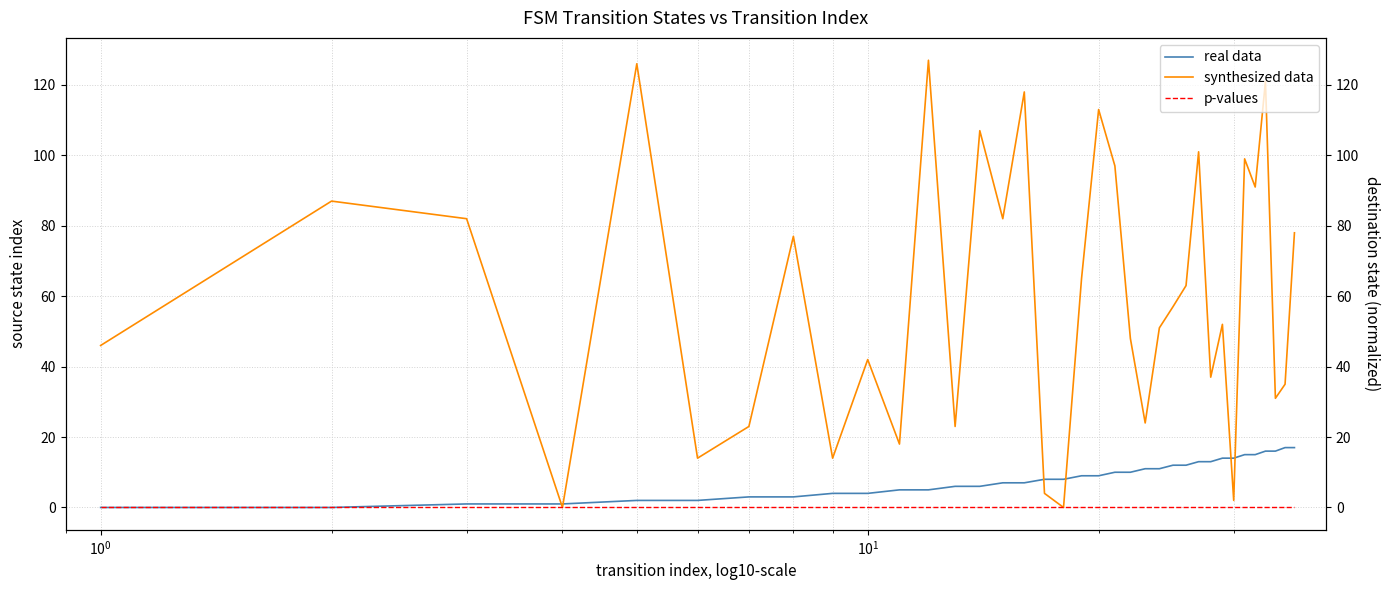

What is the maximum value for synthesized data?

127